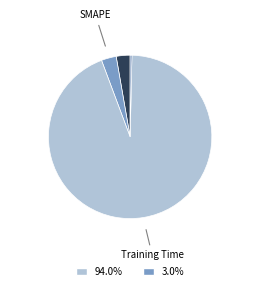

Is there a majority slice in this chart?

Yes